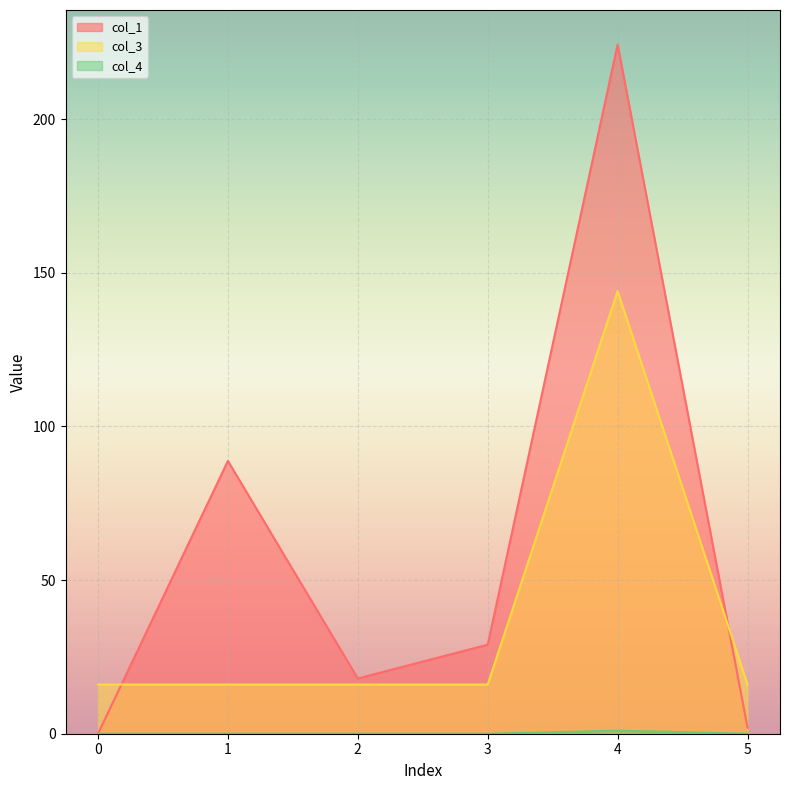

How many distinct data groups are displayed?

3